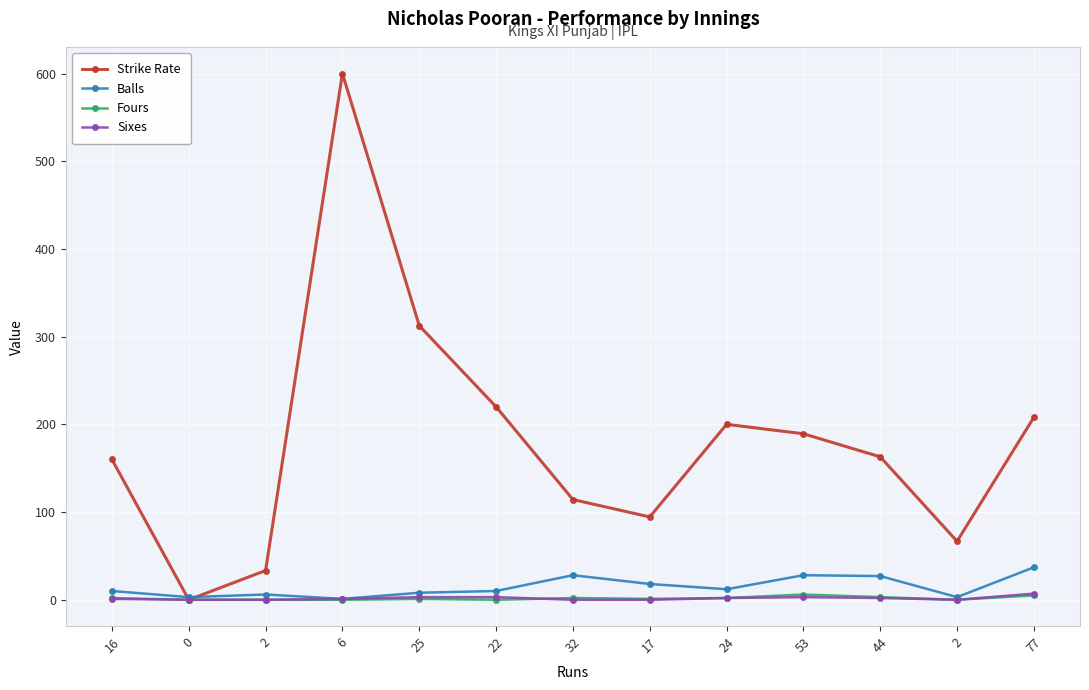

List the series in order of their peak value, lowest first.

Fours, Sixes, Balls, Strike Rate